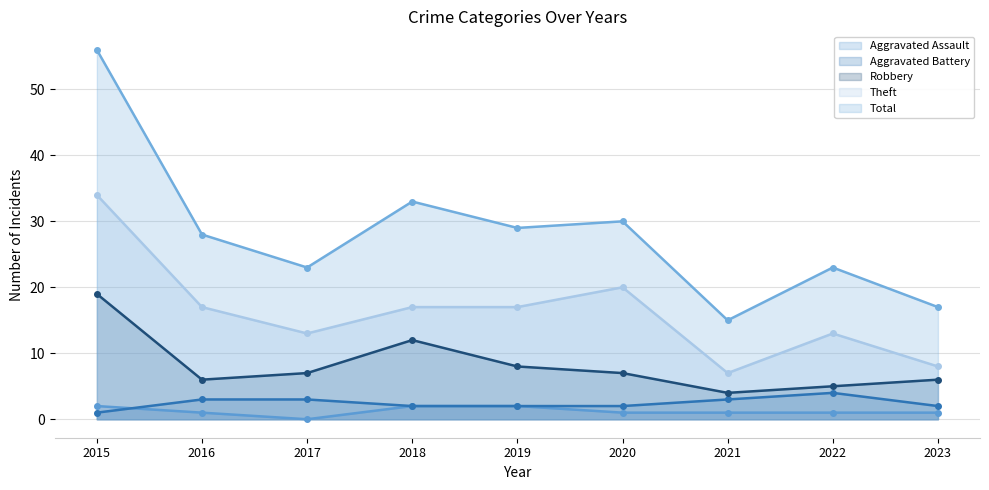

At how many categories does at least one series exceed 43?

1